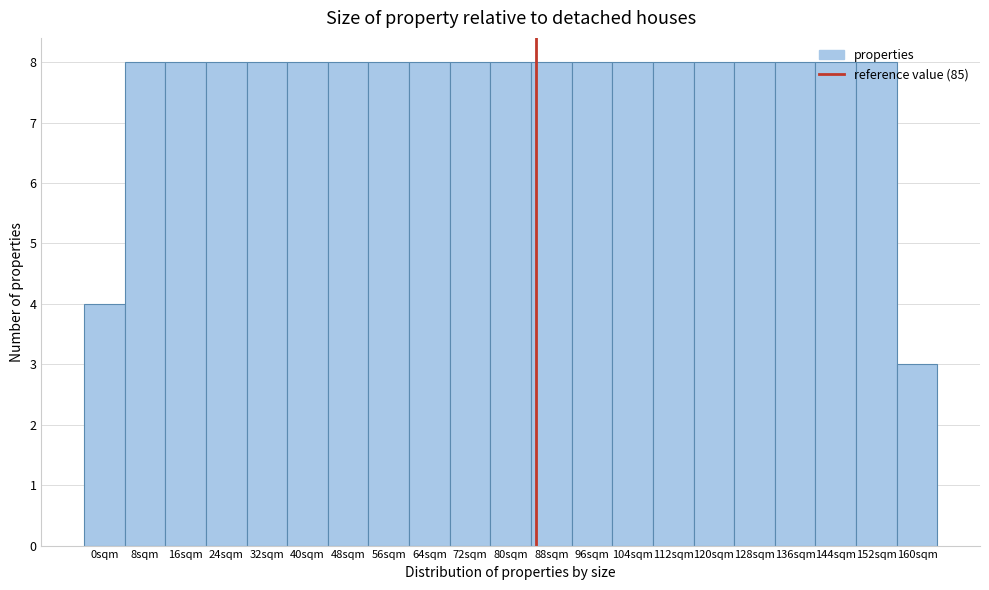

Reading left to right, transcribe this chart: for each bar, give the range it covers on the x-axis and its height. The values are not printed on the chart, so give them approximately, as read against the axis.

-4 to 4: 4
4 to 12: 8
12 to 20: 8
20 to 28: 8
28 to 36: 8
36 to 44: 8
44 to 52: 8
52 to 60: 8
60 to 68: 8
68 to 76: 8
76 to 84: 8
84 to 92: 8
92 to 100: 8
100 to 108: 8
108 to 116: 8
116 to 124: 8
124 to 132: 8
132 to 140: 8
140 to 148: 8
148 to 156: 8
156 to 164: 3